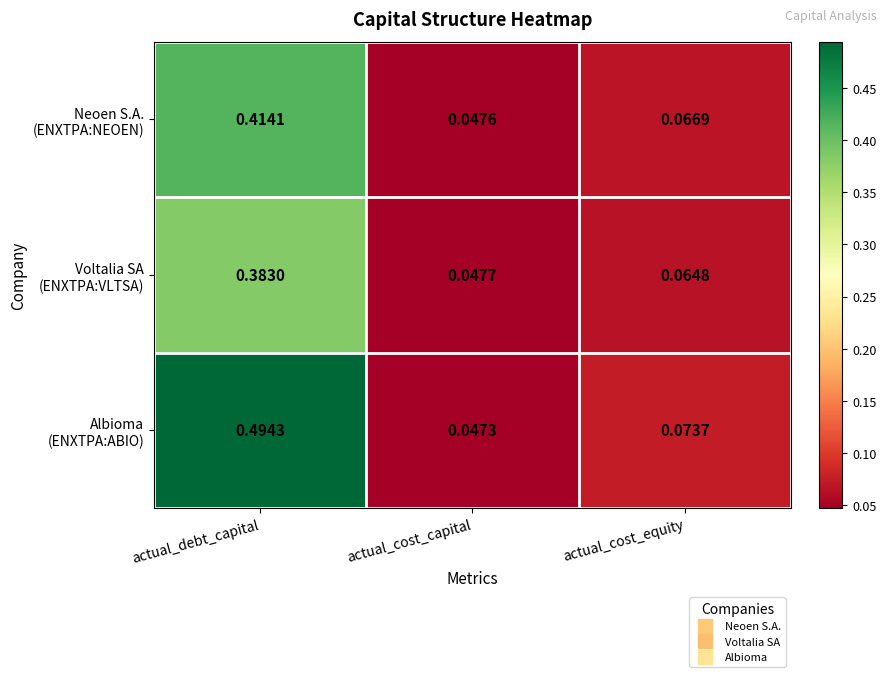

At which category is the sum across all series the highest?

actual_debt_capital